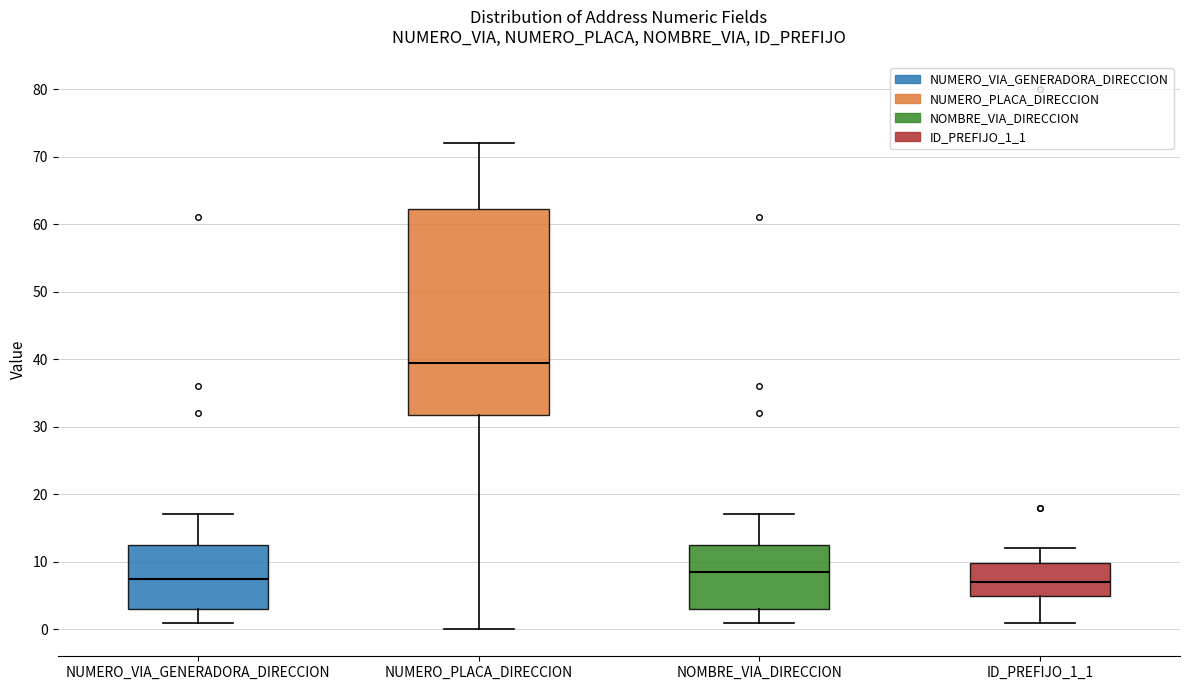

Reading left to right, read every box against the y-axis: the position of its median line, the range the box covers, and the ends of its whiskers. The values are not printed on the chart, so give them approximately, as read against the axis.

NUMERO_VIA_GENERADORA_DIRECCION: median 8, box 3 to 13, whiskers 1 to 17
NUMERO_PLACA_DIRECCION: median 40, box 32 to 62, whiskers 0 to 72
NOMBRE_VIA_DIRECCION: median 9, box 3 to 13, whiskers 1 to 17
ID_PREFIJO_1_1: median 7, box 5 to 10, whiskers 1 to 12